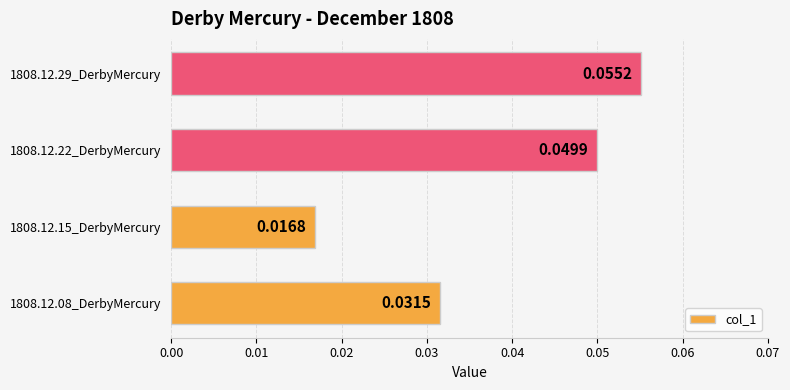

List the labels in order of value, largest first.

1808.12.29_DerbyMercury, 1808.12.22_DerbyMercury, 1808.12.08_DerbyMercury, 1808.12.15_DerbyMercury